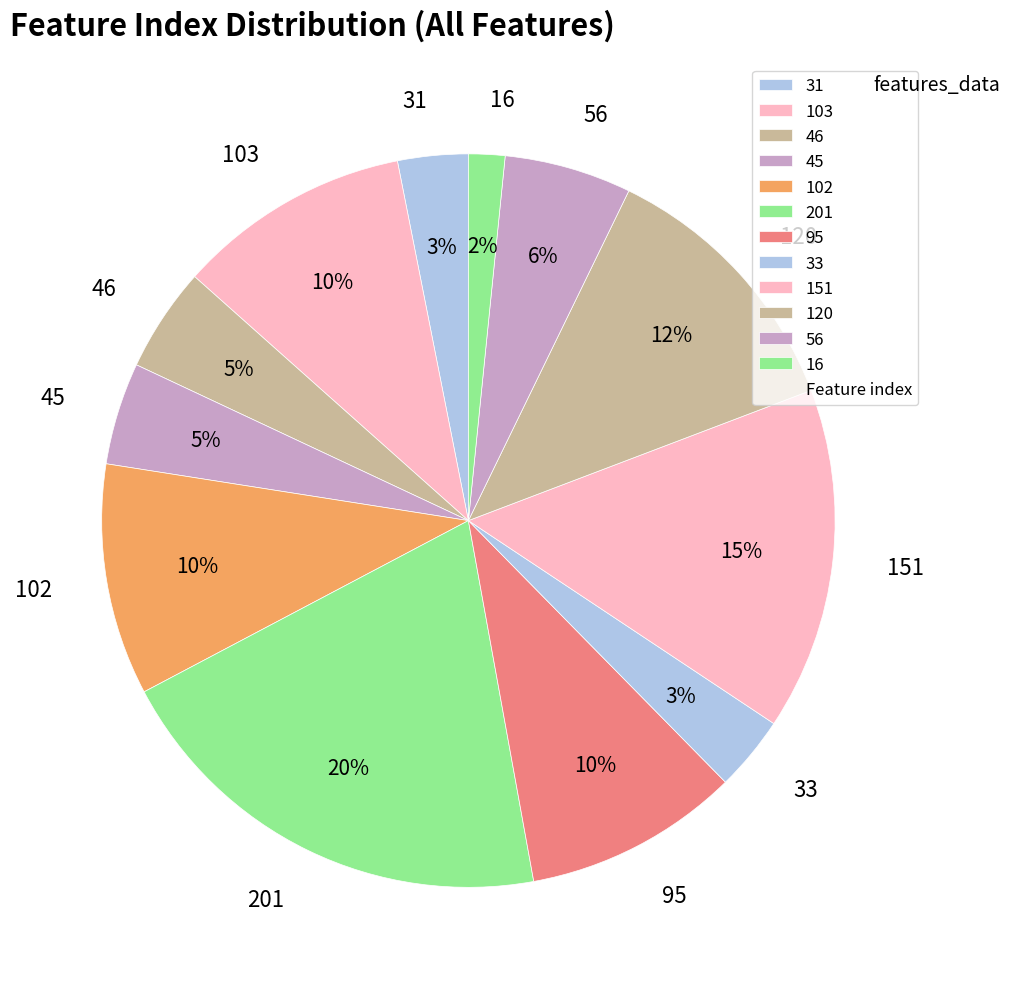

What percentage is the 120 slice, to the nearest percent?

12%